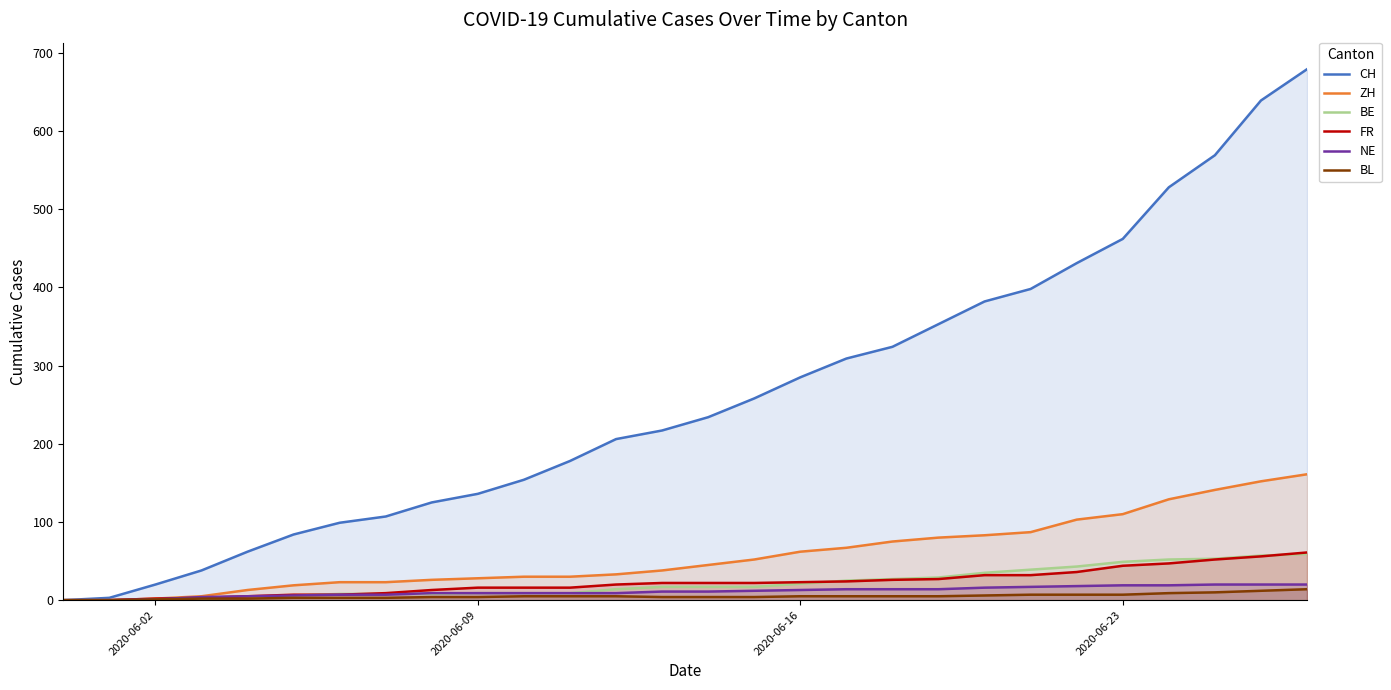

The CH series shows 462 at 2020-06-23. True or false?

True